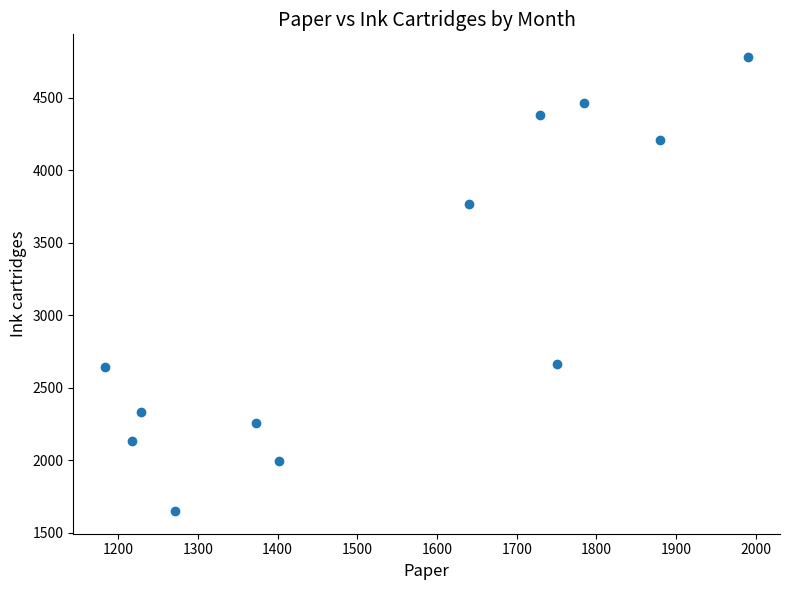

What is the average X value?

1538